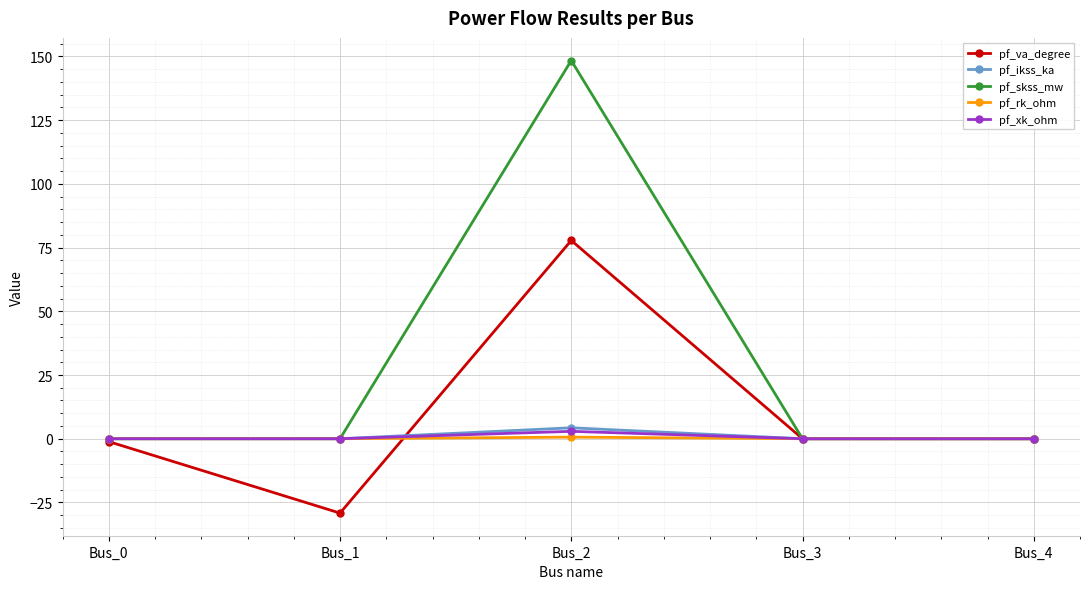

At which category does pf_va_degree reach its first local valley?

Bus_1